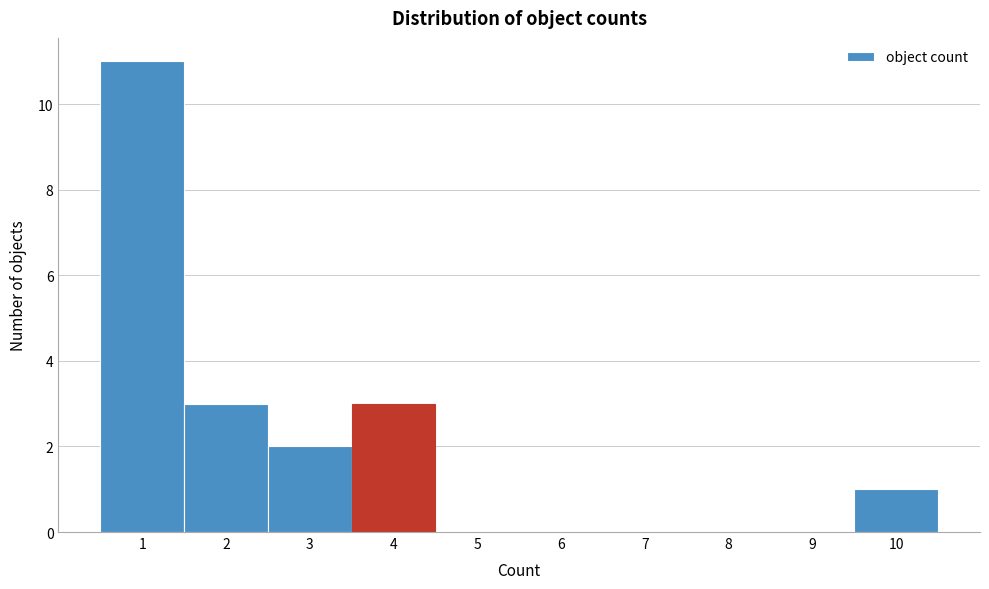

What is the height of the bar covering 0.5 to 1.5 on the x-axis? The values are not printed on the chart, so give them approximately, as read against the axis.

11